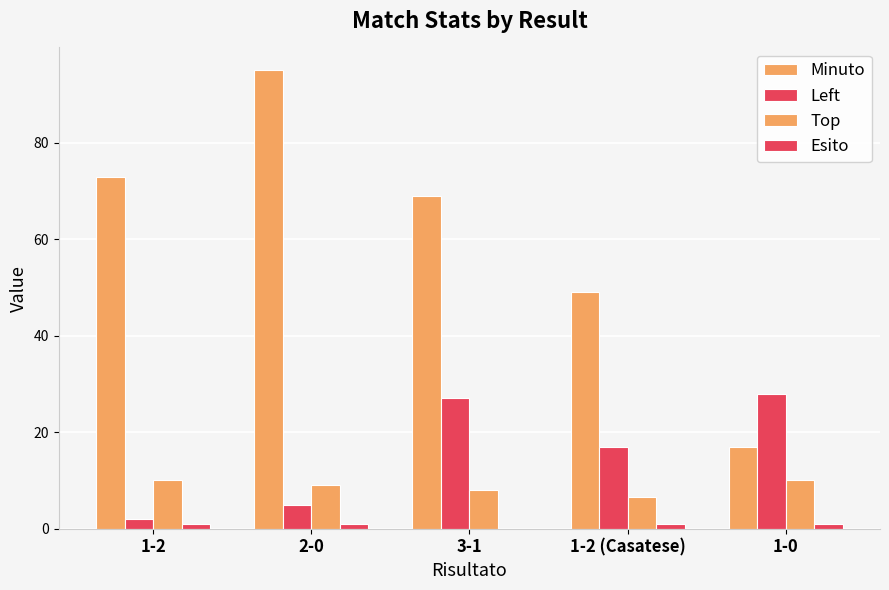

At how many categories does at least one series exceed 65?

3